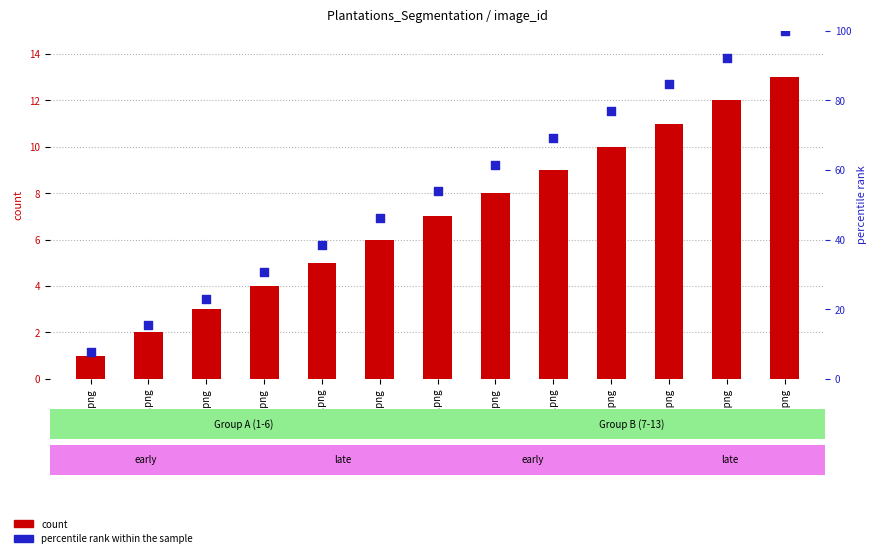

At how many categories does at least one series exceed 2?

13